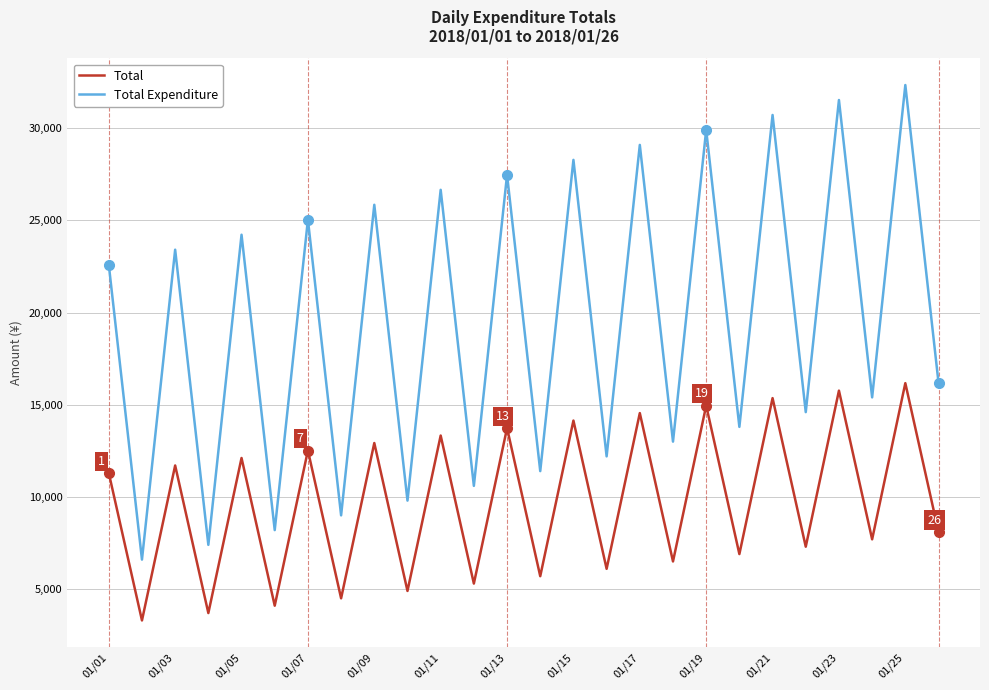

Which series has the largest total across all categories?

Total Expenditure